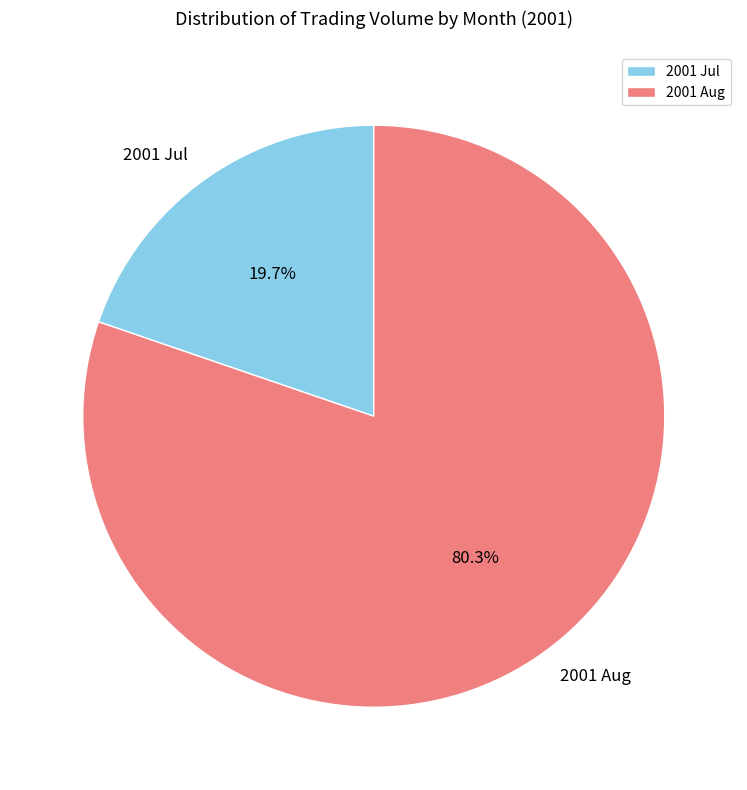

What percentage do 2001 Aug and 2001 Jul together represent?

100.0%